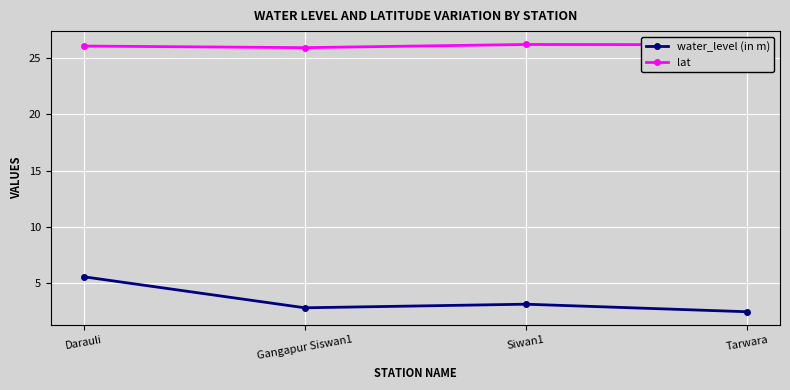

Is it true that lat equals 12.5 at Siwan1?

False